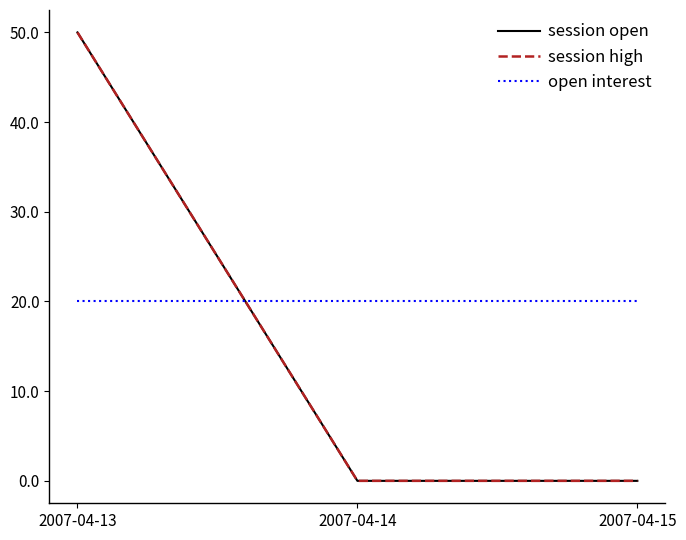

Does the chart have visible grid lines?

No